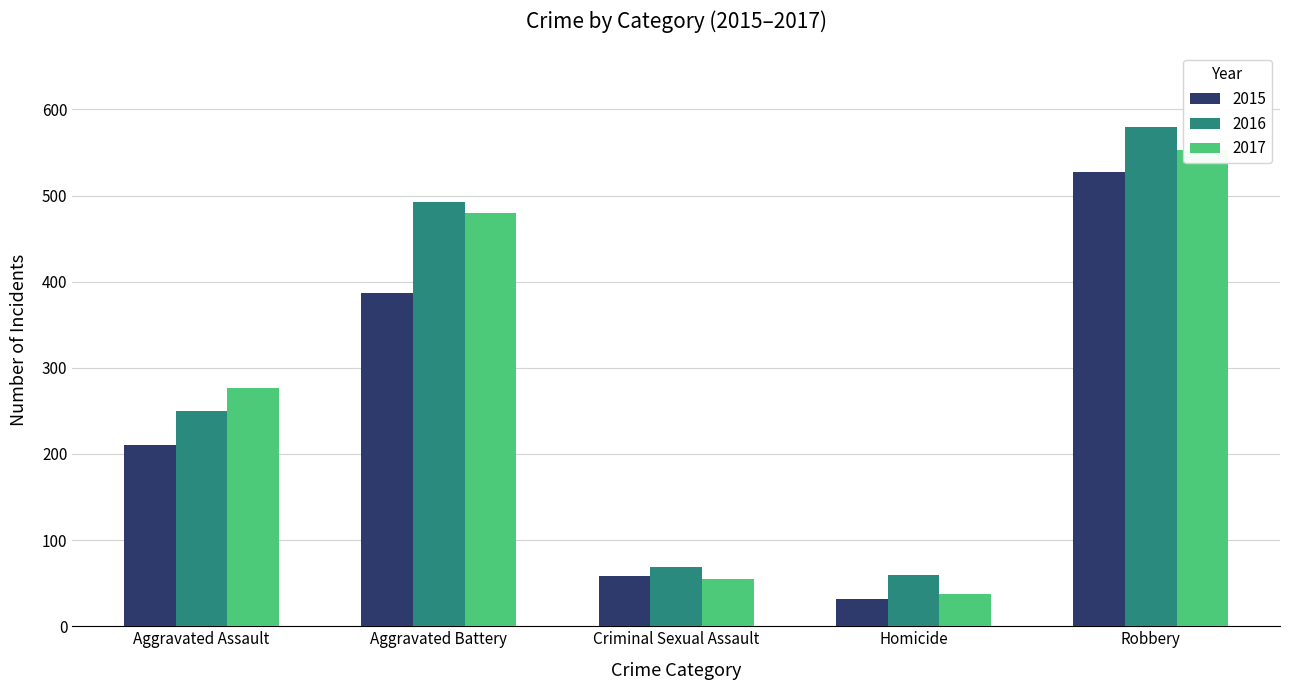

What is the sum of the 2016 values at Robbery and Aggravated Assault?

829